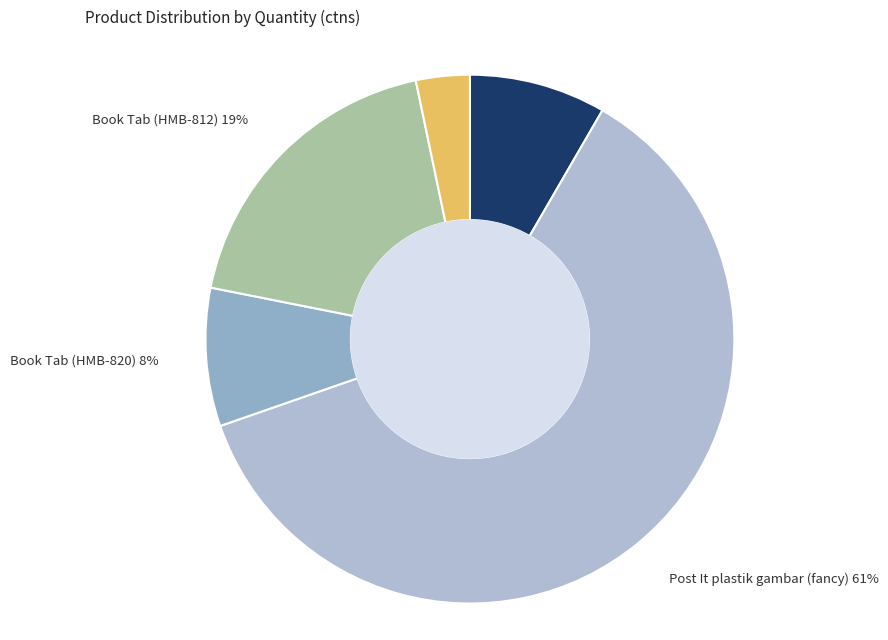

To the nearest percent, what is the average slice percentage?

20%